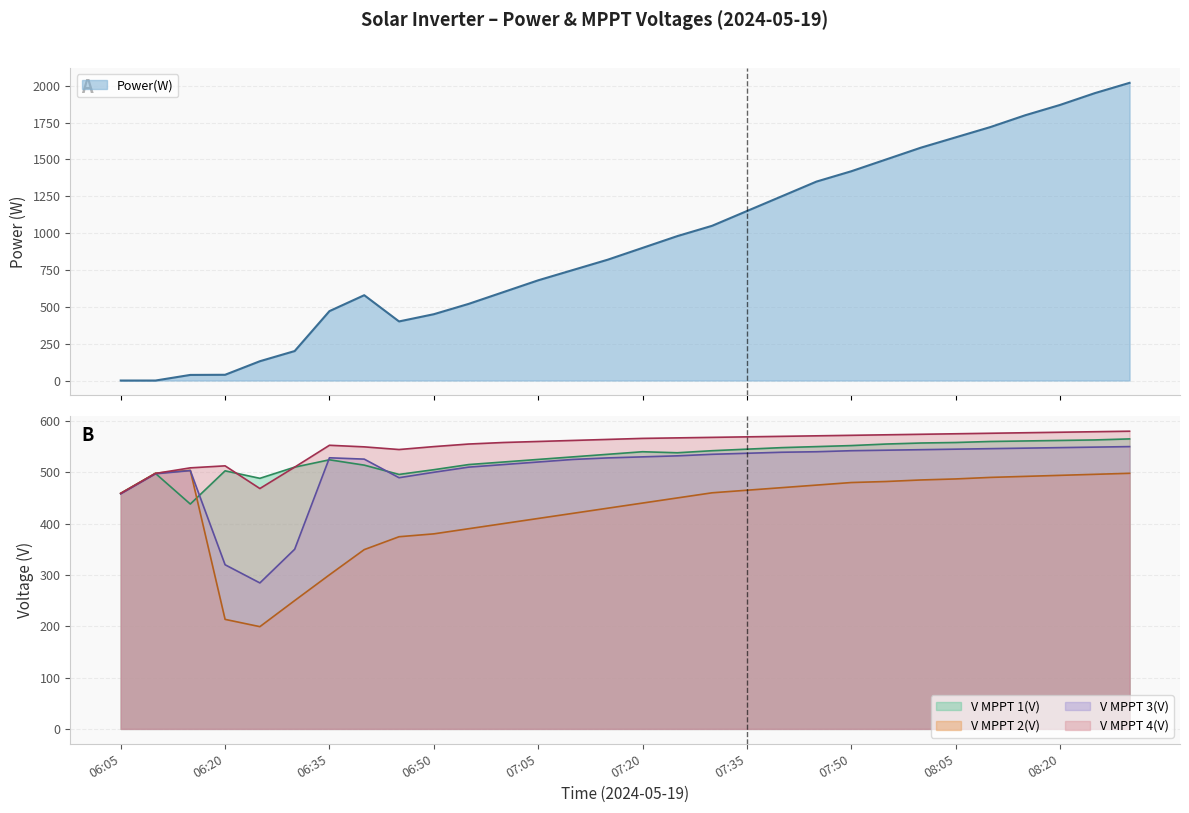

Reading left to right, transcribe all the data shown in this chart.

Power(W): 06:05=0.0	06:10=0.0	06:15=38.0	06:20=39.0	06:25=131.0	06:30=200.0	06:35=471.0	06:40=579.0	06:45=401.0	06:50=450.0	06:55=520.0	07:00=600.0	07:05=680.0	07:10=750.0	07:15=820.0	07:20=900.0	07:25=980.0	07:30=1050.0	07:35=1150.0	07:40=1250.0	07:45=1350.0	07:50=1420.0	07:55=1500.0	08:00=1580.0	08:05=1650.0	08:10=1720.0	08:15=1800.0	08:20=1870.0	08:25=1950.0	08:30=2020.0
V MPPT 1(V): 06:05=458.7	06:10=497.7	06:15=438.1	06:20=502.8	06:25=488.2	06:30=510.0	06:35=524.3	06:40=513.9	06:45=495.8	06:50=505.0	06:55=515.0	07:00=520.0	07:05=525.0	07:10=530.0	07:15=535.0	07:20=540.0	07:25=538.0	07:30=542.0	07:35=545.0	07:40=548.0	07:45=550.0	07:50=552.0	07:55=555.0	08:00=557.0	08:05=558.0	08:10=560.0	08:15=561.0	08:20=562.0	08:25=563.0	08:30=565.0
V MPPT 2(V): 06:05=459.2	06:10=498.2	06:15=503.7	06:20=213.4	06:25=199.2	06:30=250.0	06:35=300.2	06:40=349.3	06:45=374.4	06:50=380.0	06:55=390.0	07:00=400.0	07:05=410.0	07:10=420.0	07:15=430.0	07:20=440.0	07:25=450.0	07:30=460.0	07:35=465.0	07:40=470.0	07:45=475.0	07:50=480.0	07:55=482.0	08:00=485.0	08:05=487.0	08:10=490.0	08:15=492.0	08:20=494.0	08:25=496.0	08:30=498.0
V MPPT 3(V): 06:05=457.9	06:10=497.0	06:15=503.3	06:20=319.8	06:25=284.4	06:30=350.0	06:35=528.2	06:40=525.6	06:45=489.4	06:50=500.0	06:55=510.0	07:00=515.0	07:05=520.0	07:10=525.0	07:15=528.0	07:20=530.0	07:25=532.0	07:30=535.0	07:35=537.0	07:40=539.0	07:45=540.0	07:50=542.0	07:55=543.0	08:00=544.0	08:05=545.0	08:10=546.0	08:15=547.0	08:20=548.0	08:25=549.0	08:30=550.0
V MPPT 4(V): 06:05=458.7	06:10=497.7	06:15=508.6	06:20=512.5	06:25=468.3	06:30=510.0	06:35=552.6	06:40=549.5	06:45=544.3	06:50=550.0	06:55=555.0	07:00=558.0	07:05=560.0	07:10=562.0	07:15=564.0	07:20=566.0	07:25=567.0	07:30=568.0	07:35=569.0	07:40=570.0	07:45=571.0	07:50=572.0	07:55=573.0	08:00=574.0	08:05=575.0	08:10=576.0	08:15=577.0	08:20=578.0	08:25=579.0	08:30=580.0